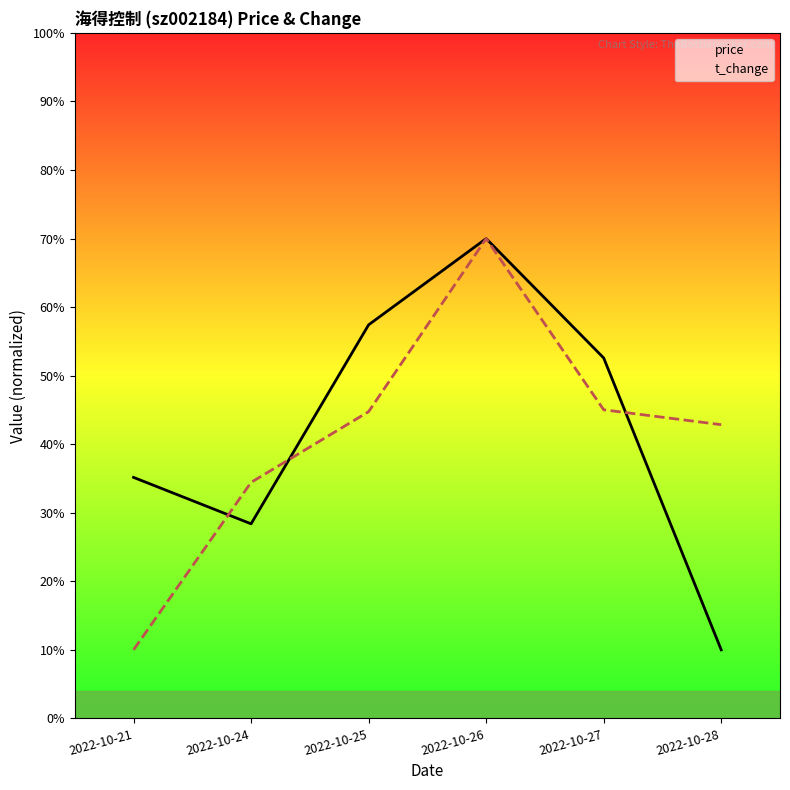

How many data points in t_change are above 44?

3